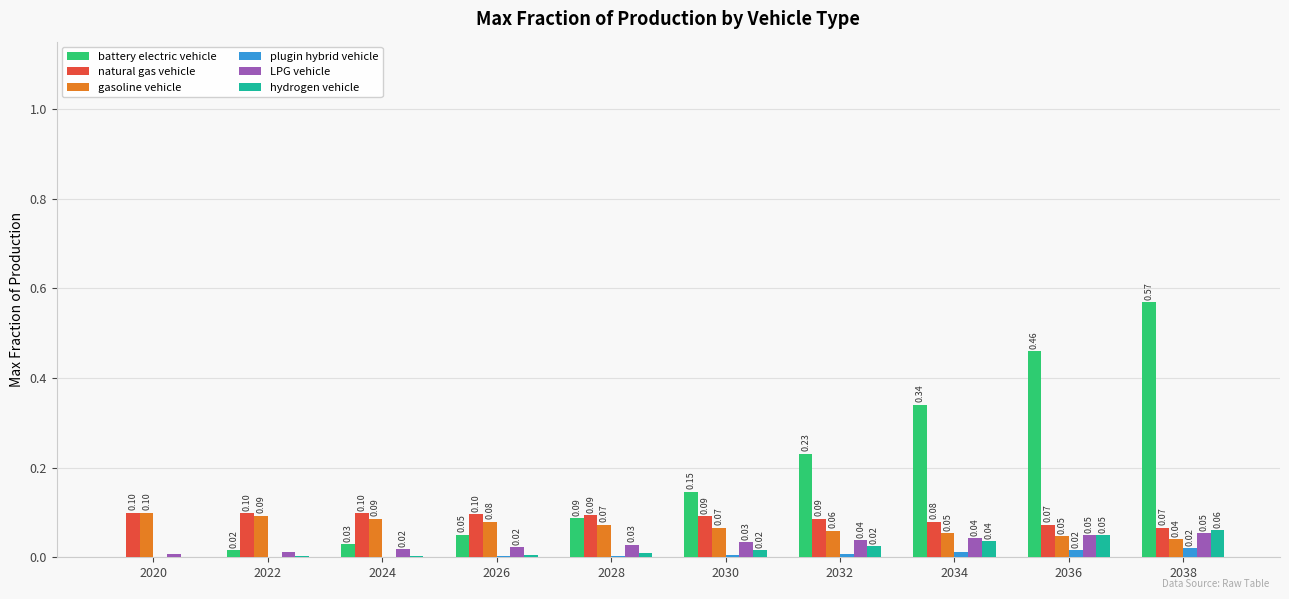

The value of gasoline vehicle at 2034 is 0.0. True or false?

False